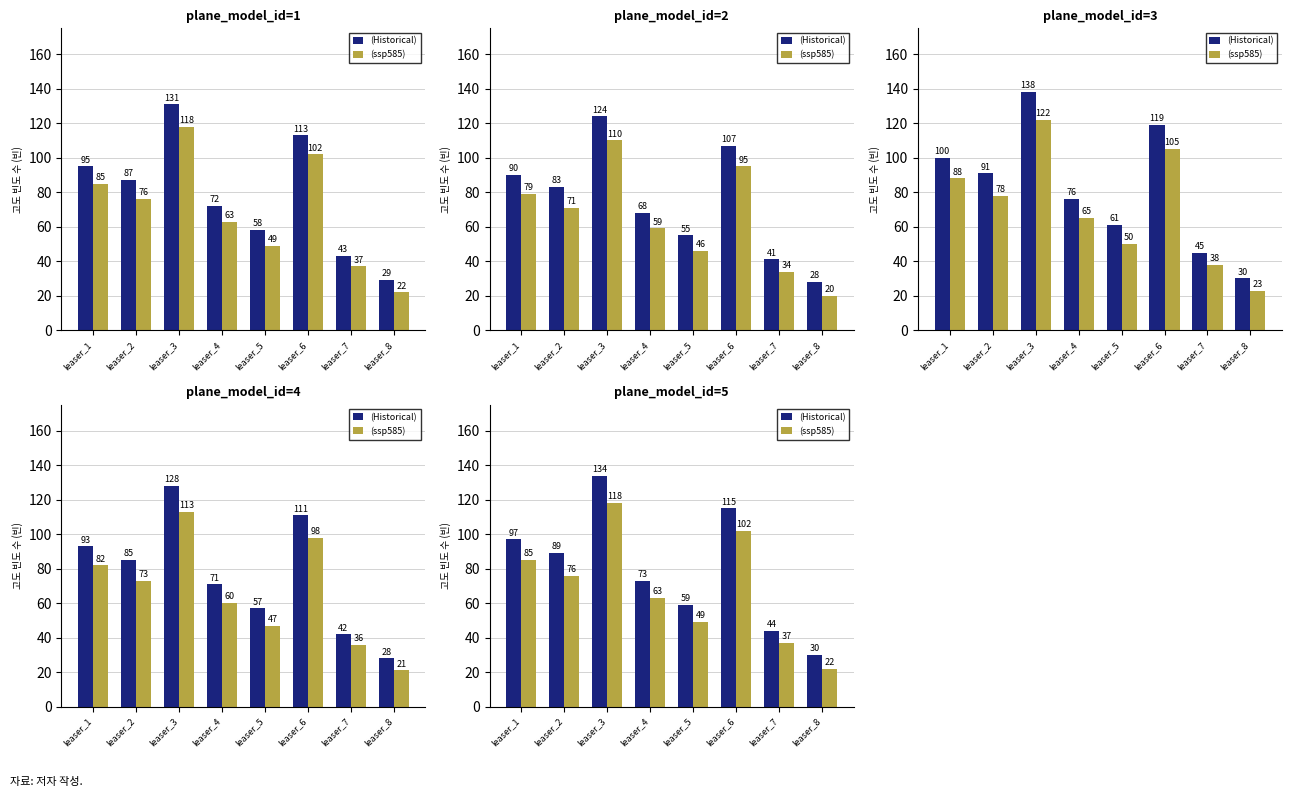

The (ssp585) series shows 102 at leaser_6. True or false?

True